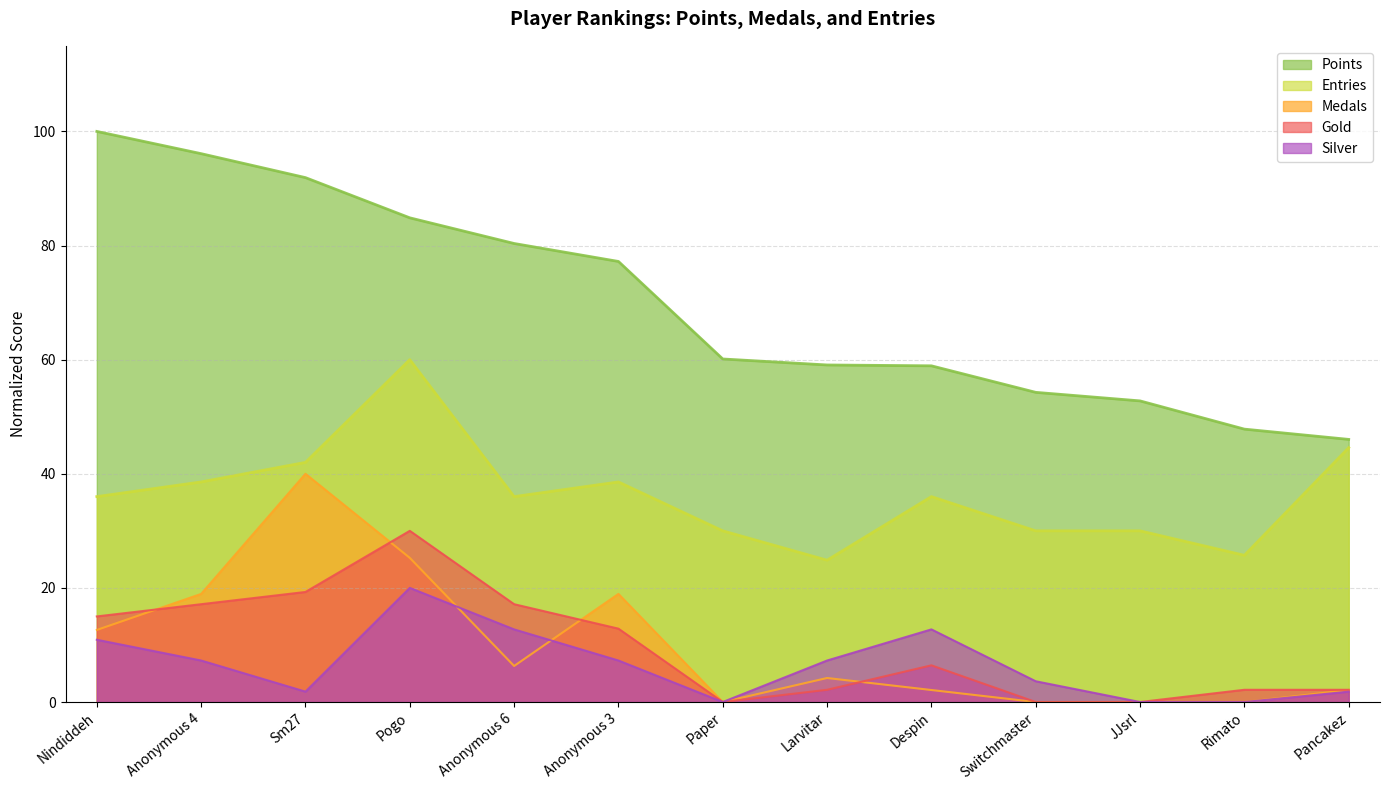

How many interior local valleys does the Medals series have?

2